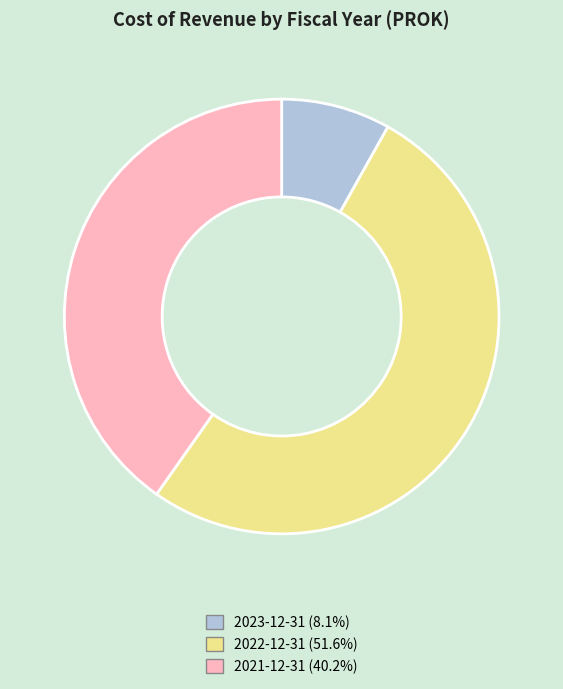

Do 2021-12-31 and 2022-12-31 together represent more than half of the pie?

Yes